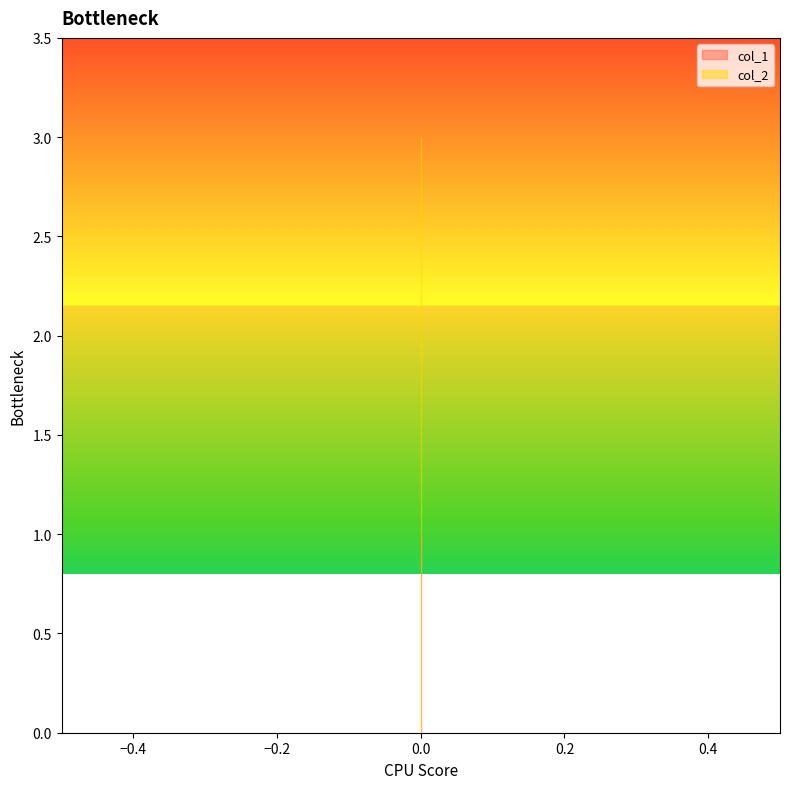

True or false: col_1 has a value of 0 at 0.

False